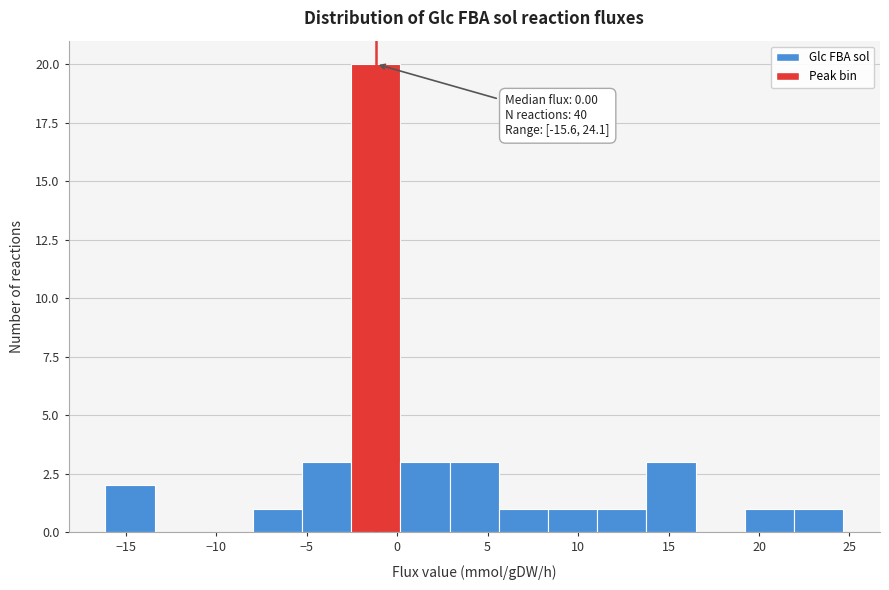

Which range on the x-axis has the tallest bar?

-2.5 to 0.0